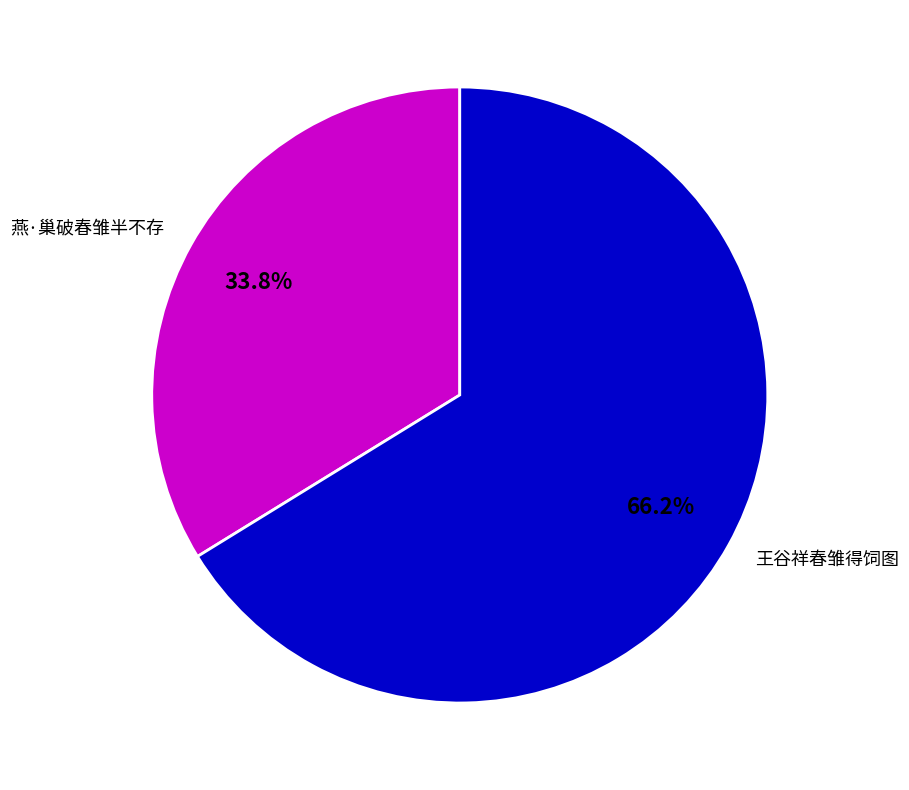

To the nearest percent, what portion does 王谷祥春雏得饲图 represent?

66%